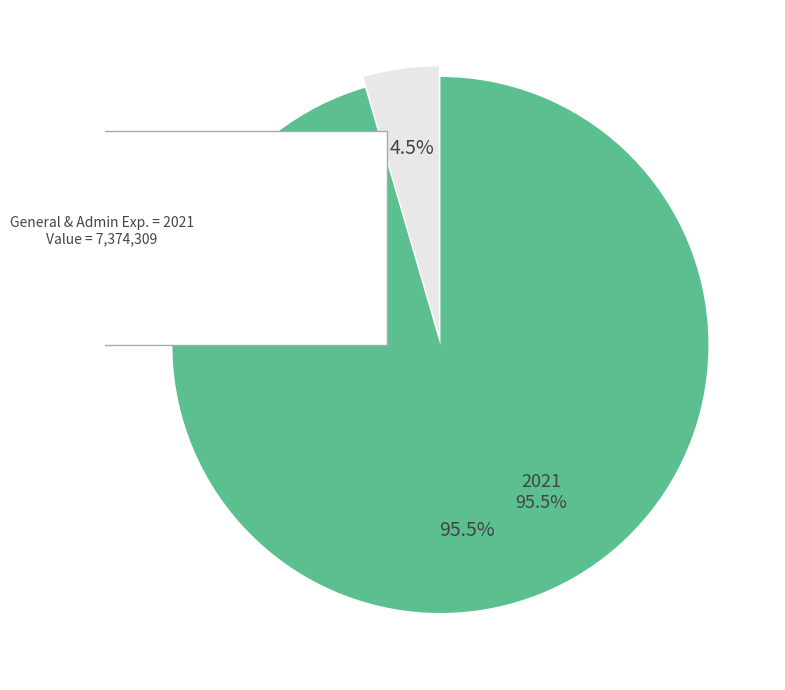

Count the number of slices in the pie.

3